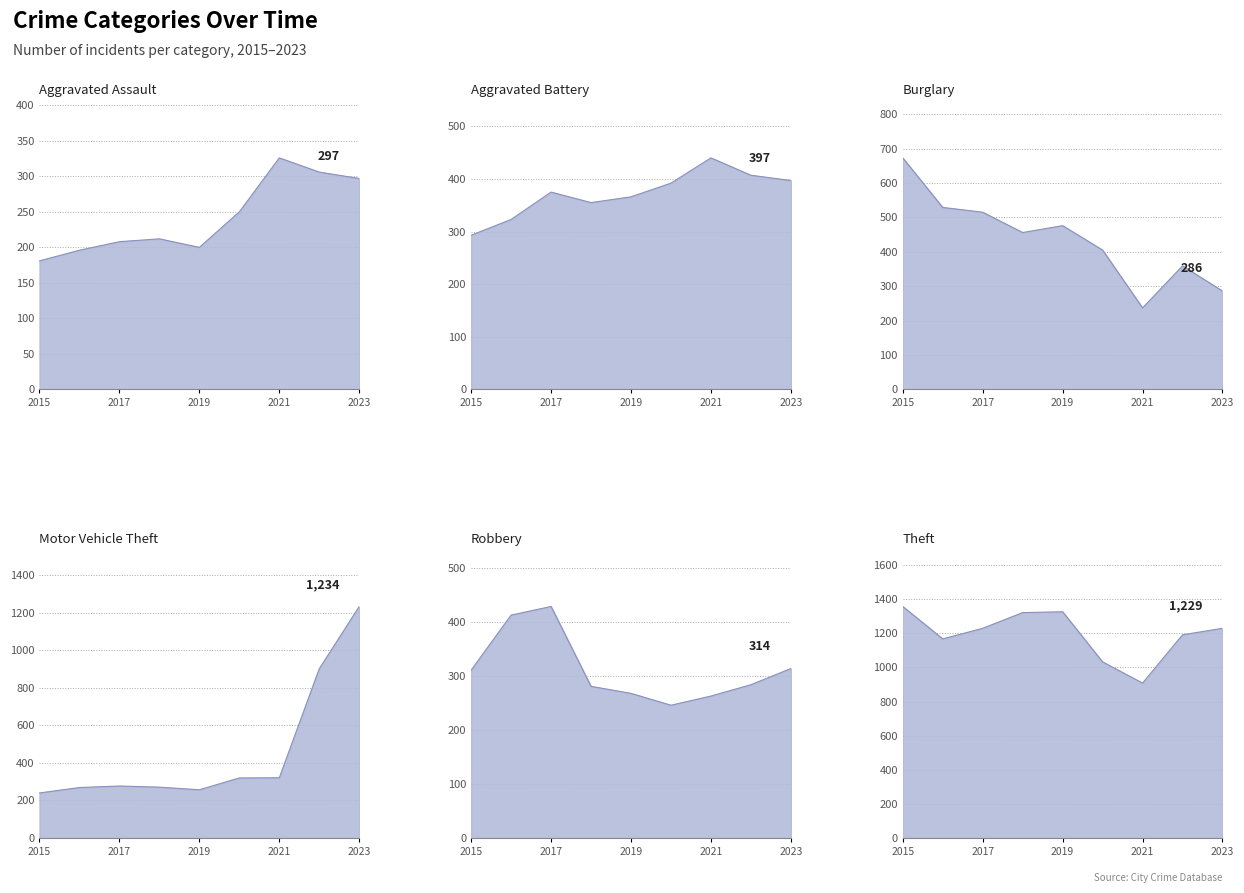

Reading left to right, extract all data points from this chart.

Aggravated Assault: 2015=181	2016=196	2017=208	2018=212	2019=200	2020=250	2021=326	2022=306	2023=297
Aggravated Battery: 2015=293	2016=323	2017=375	2018=355	2019=366	2020=392	2021=440	2022=407	2023=397
Burglary: 2015=673	2016=529	2017=515	2018=456	2019=476	2020=405	2021=237	2022=359	2023=286
Motor Vehicle Theft: 2015=240	2016=269	2017=277	2018=271	2019=257	2020=320	2021=321	2022=902	2023=1234
Robbery: 2015=311	2016=413	2017=429	2018=281	2019=268	2020=246	2021=263	2022=284	2023=314
Theft: 2015=1357	2016=1167	2017=1229	2018=1321	2019=1326	2020=1032	2021=908	2022=1191	2023=1229